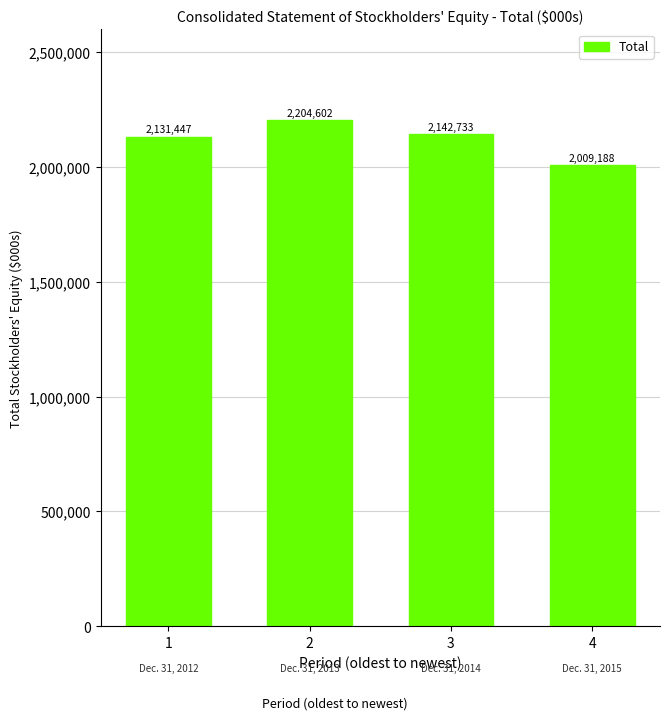

Which label corresponds to the largest value in the chart?

2